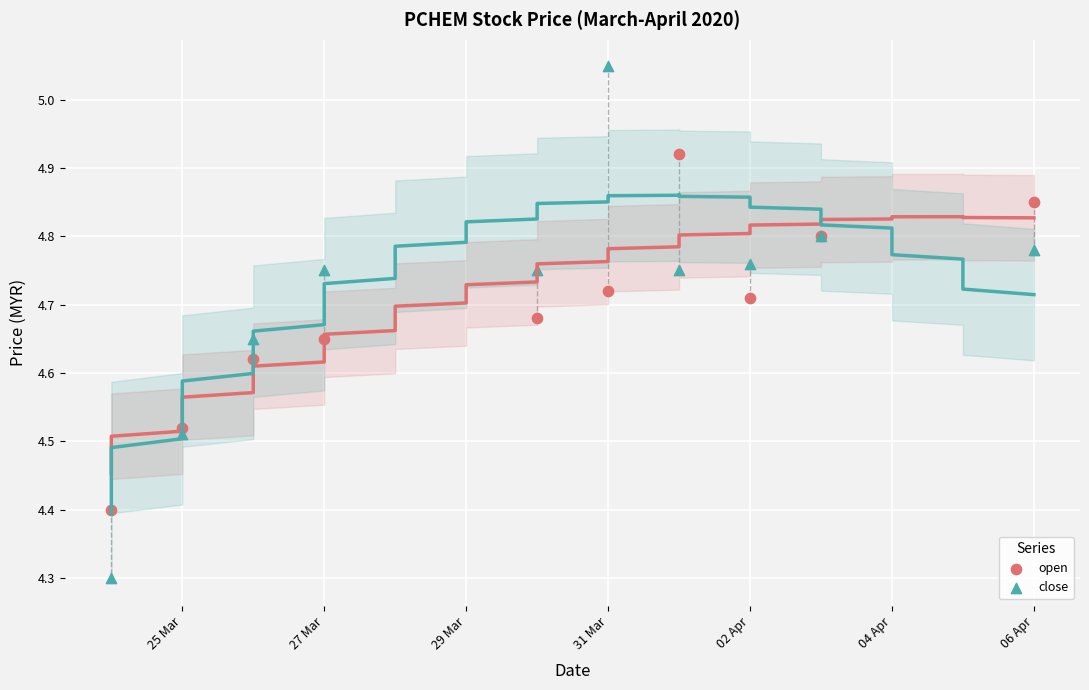

Which series contains the lowest Y value?

close